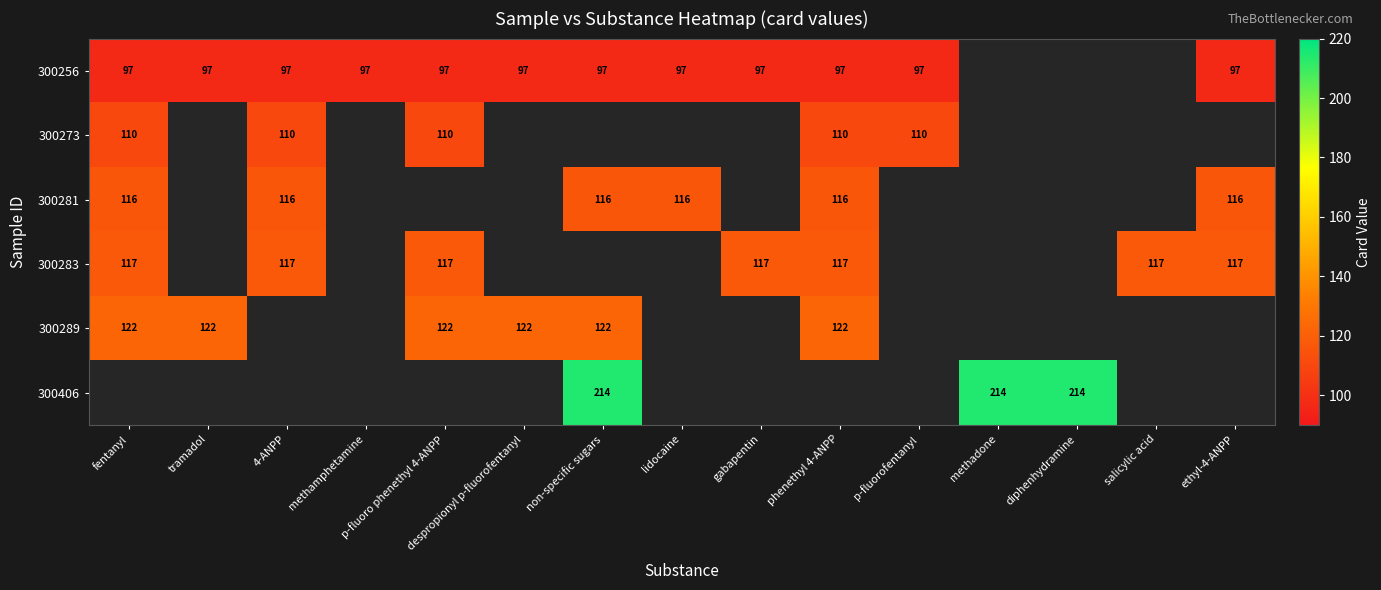

True or false: 300283 has a value of 117 at gabapentin.

True